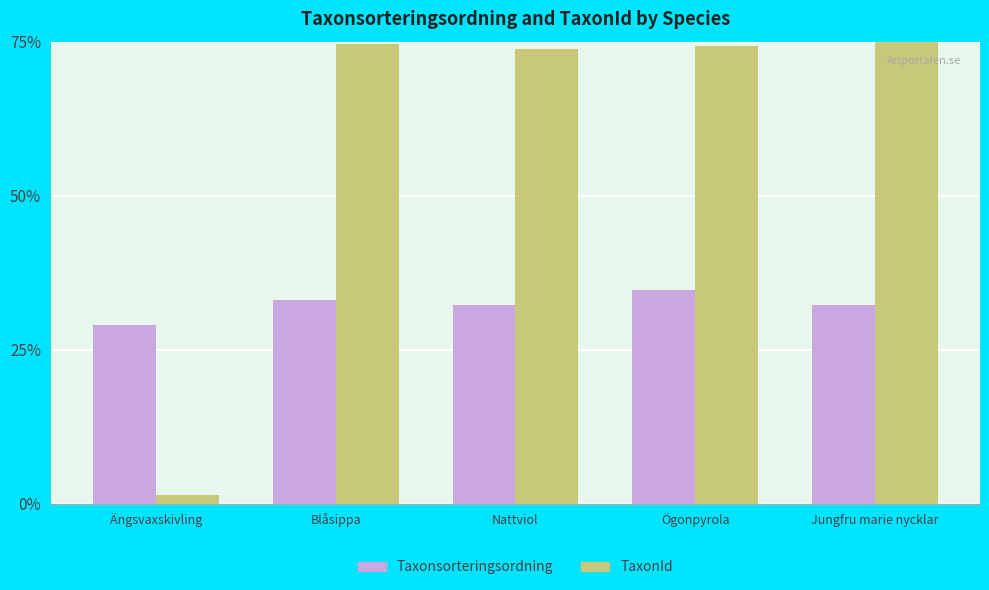

What is the difference between the highest and lowest values at Jungfru marie nycklar?

42.7